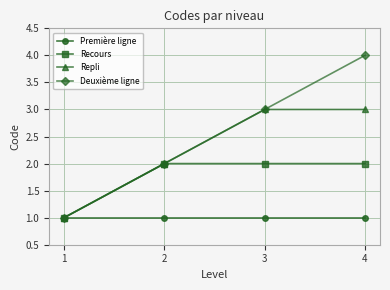

What is the difference between the maximum and minimum values in the Repli series?

2